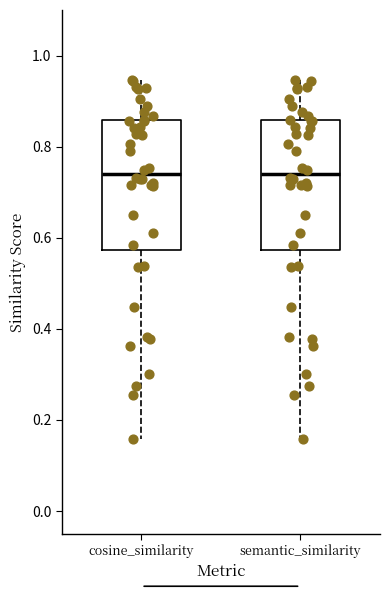

Where is the upper edge of the box for semantic_similarity on the y-axis? The values are not printed on the chart, so give them approximately, as read against the axis.

0.86